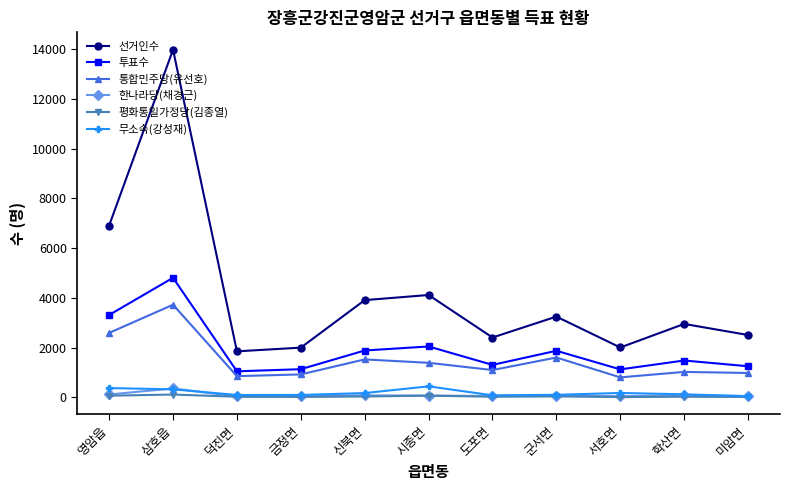

Which series has the largest range (max minus min)?

선거인수